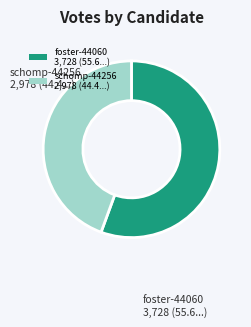

Is there any slice that represents more than half of the pie?

Yes